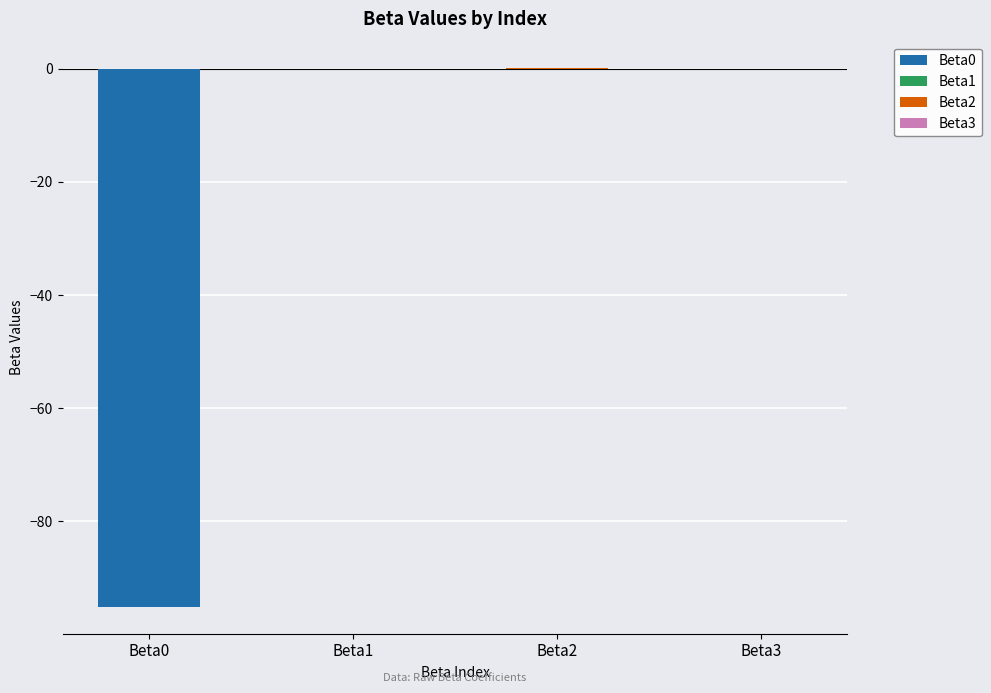

Between Beta2 and Beta0, which is larger?

Beta2